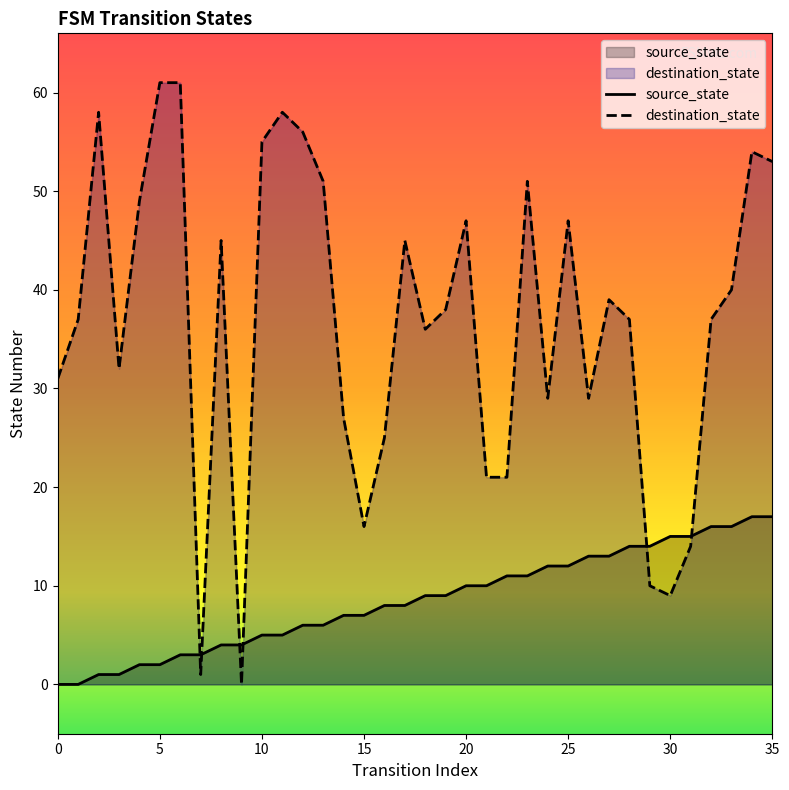

What is the difference between the source_state values at 11 and 25?

7